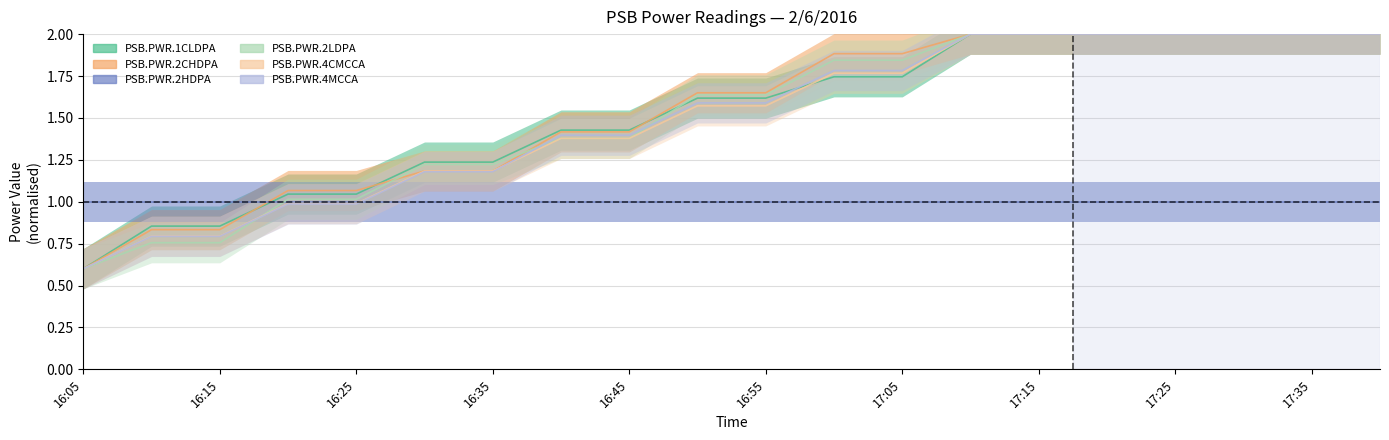

True or false: PSB.PWR.1CLDPA has a value of 0.5 at 16:10.

False